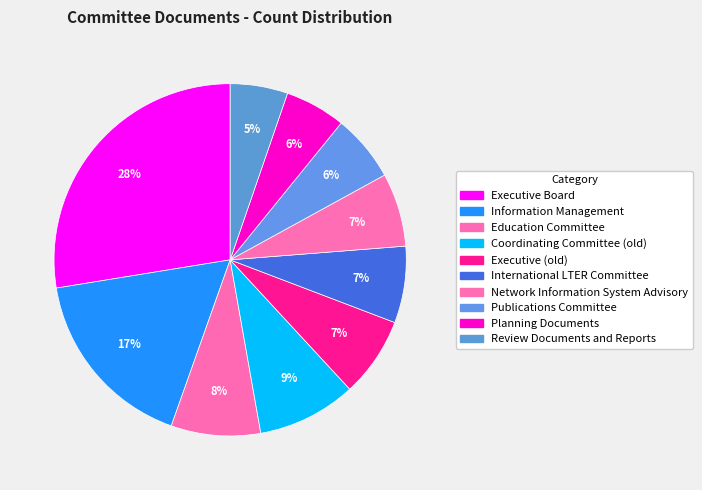

Does Publications Committee account for over 50% of the chart?

No